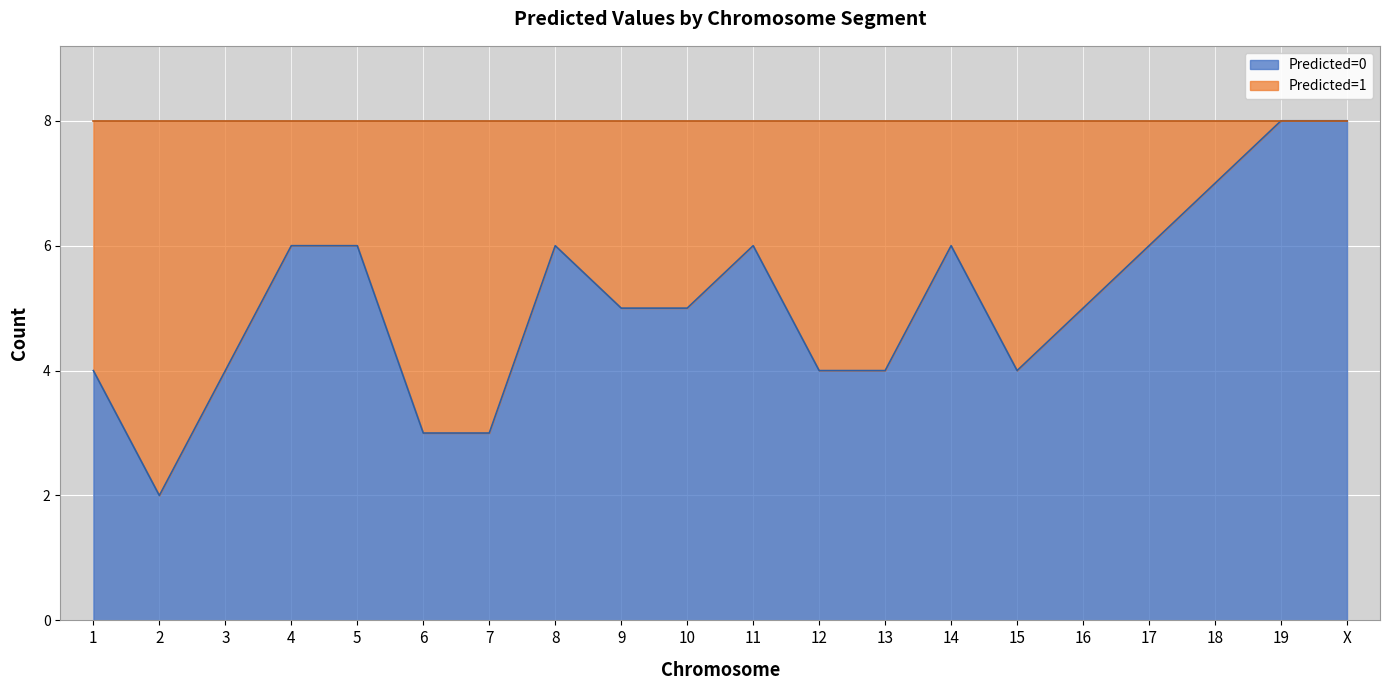

Approximately how many times larger is the value at 9 compared to 4?

0.8